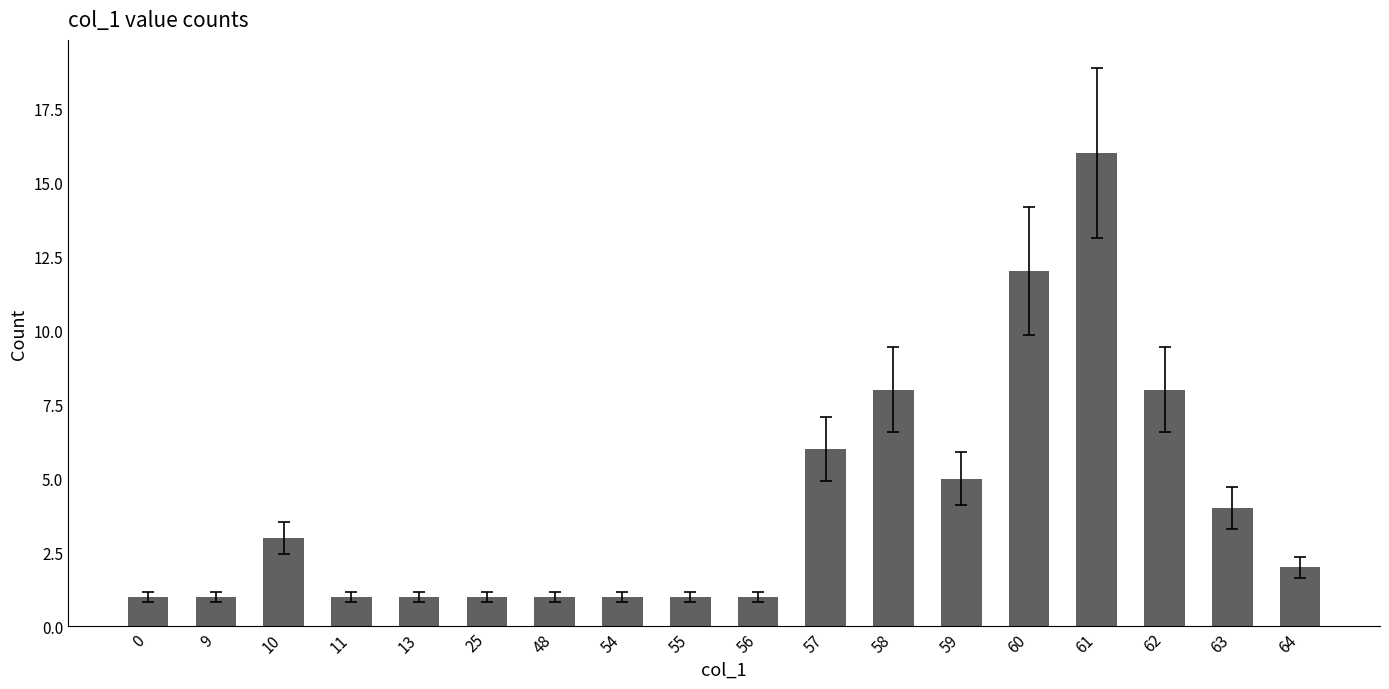

What is the difference between the maximum and minimum values?

15